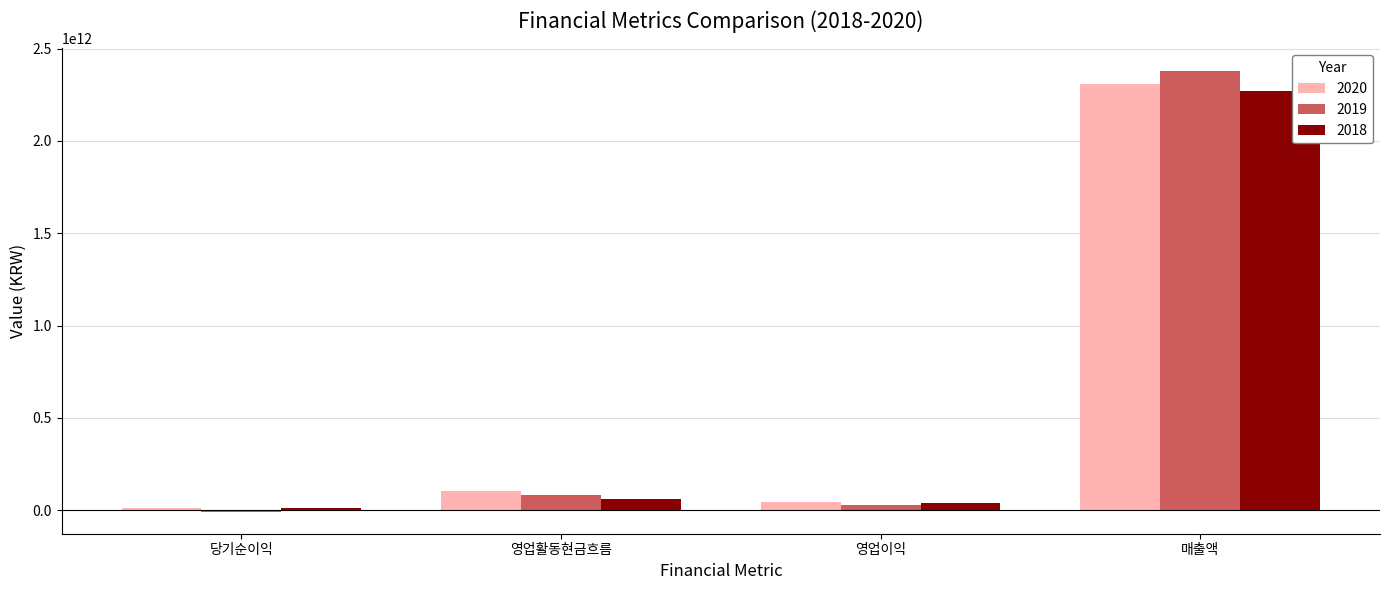

The 2020 series shows 103960982418 at 영업활동현금흐름. True or false?

True